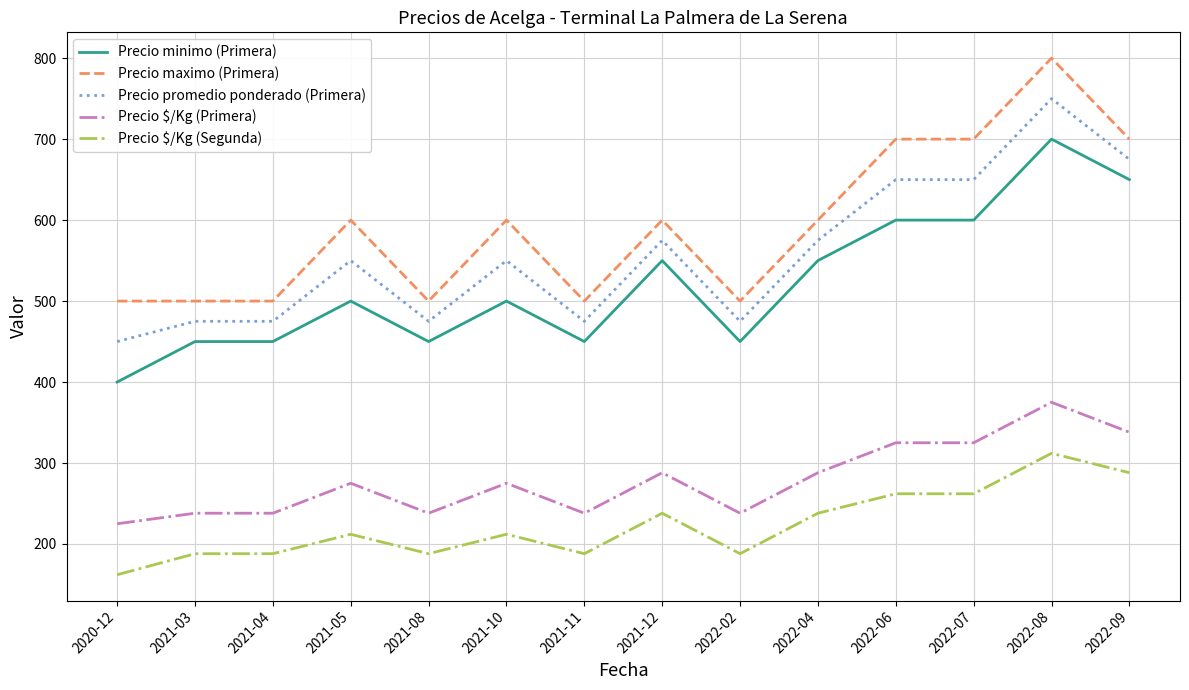

What are all the series names shown in the legend?

Precio minimo (Primera), Precio maximo (Primera), Precio promedio ponderado (Primera), Precio $/Kg (Primera), Precio $/Kg (Segunda)